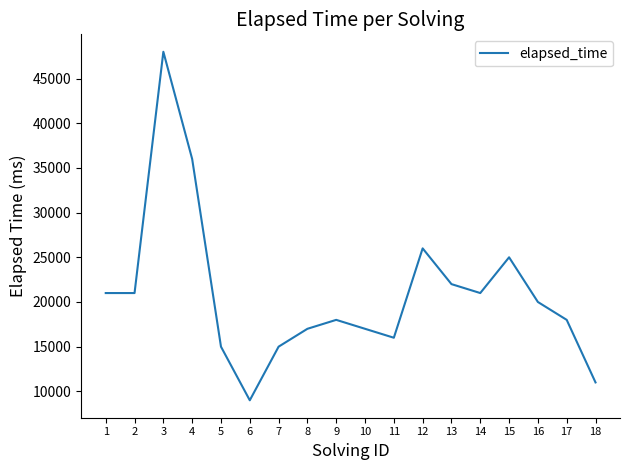

What is the smallest value displayed?

9000